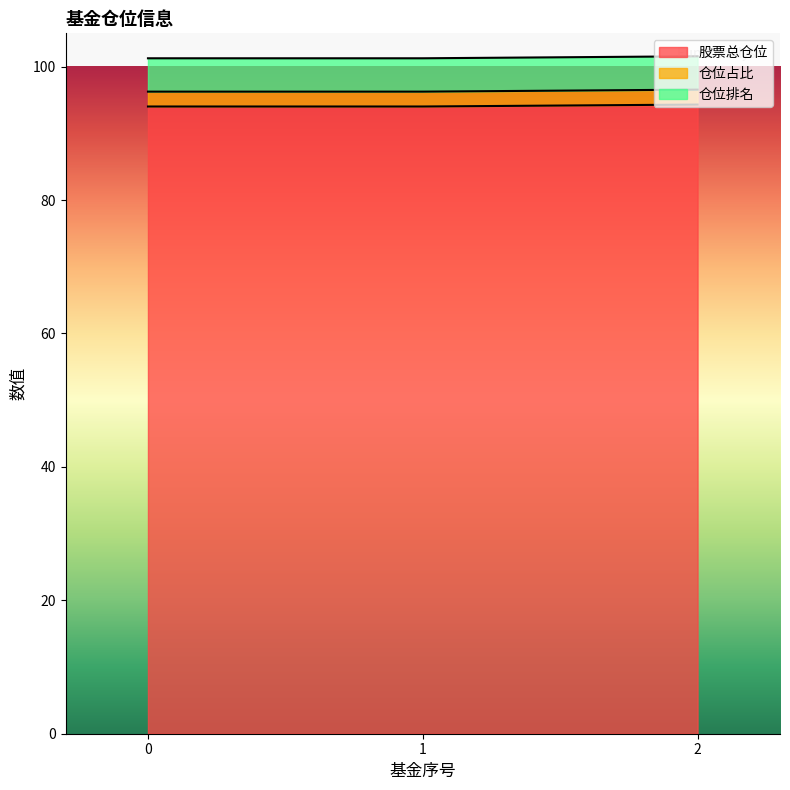

What is the total value across all series at 2?

101.6